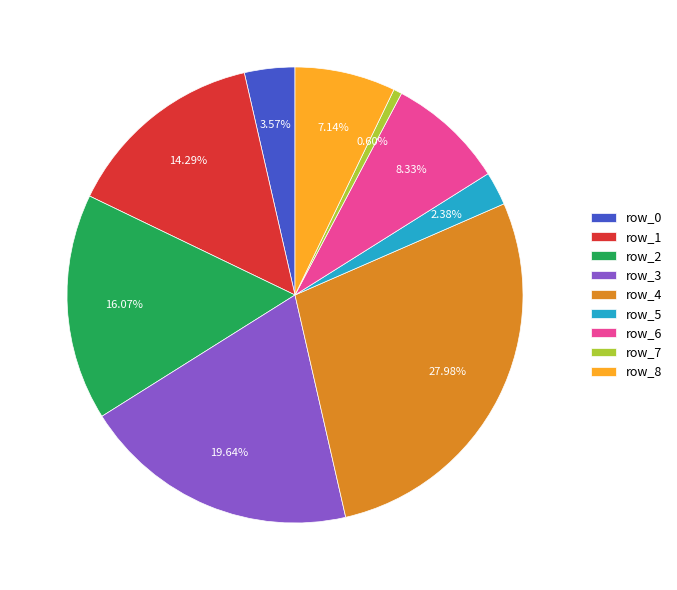

Which has a higher value, row_3 or row_2?

row_3